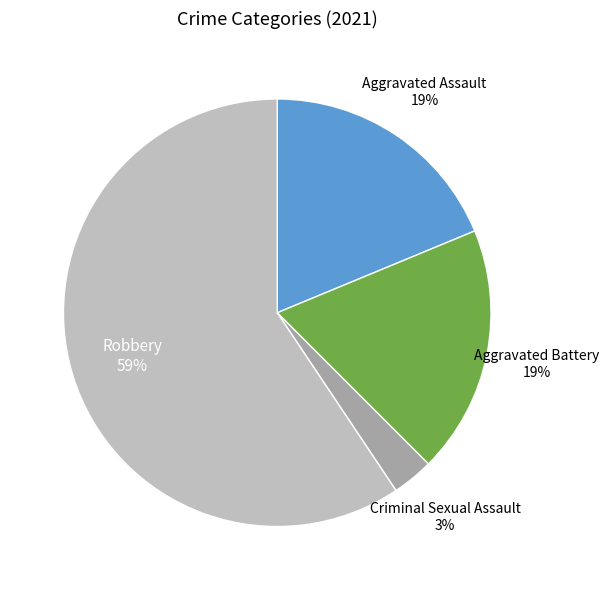

To the nearest percent, what is the combined percentage of Robbery and Aggravated Battery?

78%